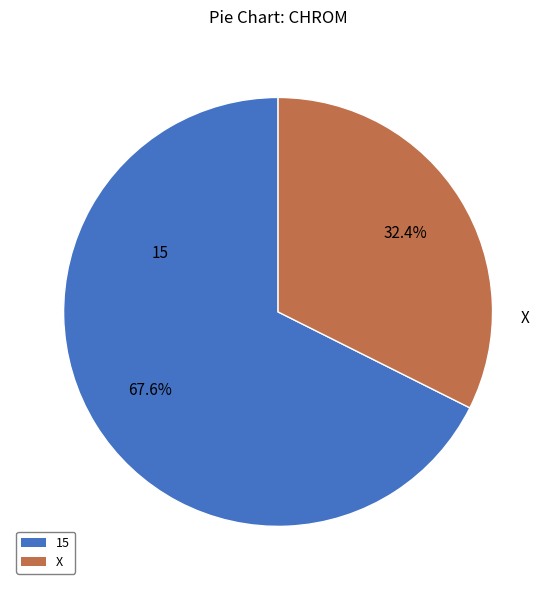

To the nearest percent, what is the difference between the 15 and X slice percentages?

35%